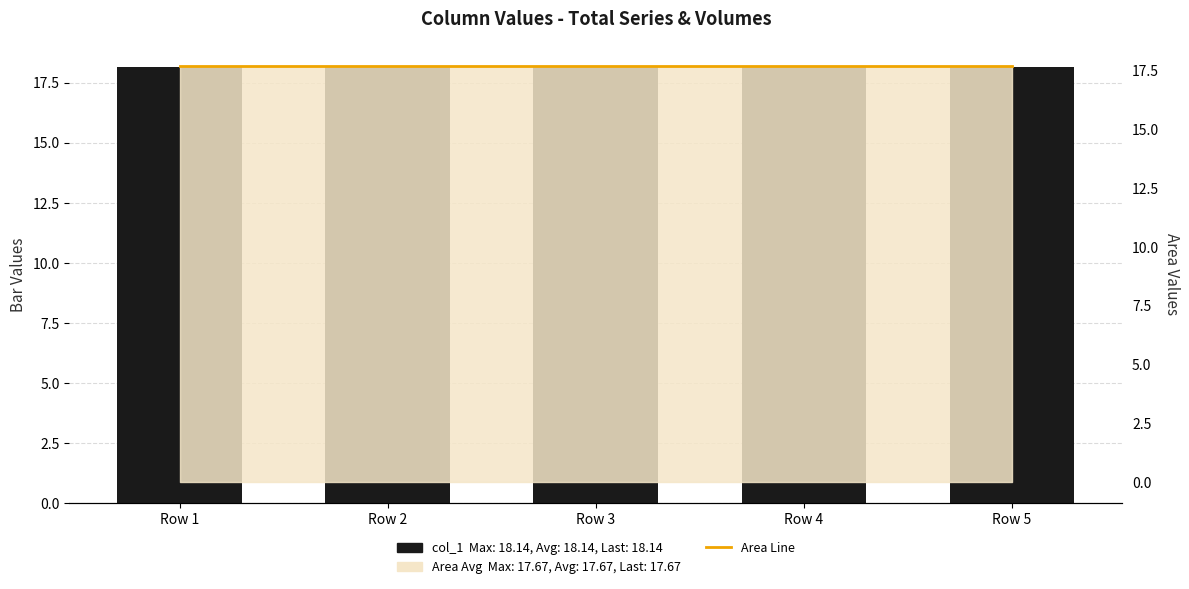

Rank the categories by Area Line value from highest to lowest.

Row 1, Row 2, Row 3, Row 4, Row 5